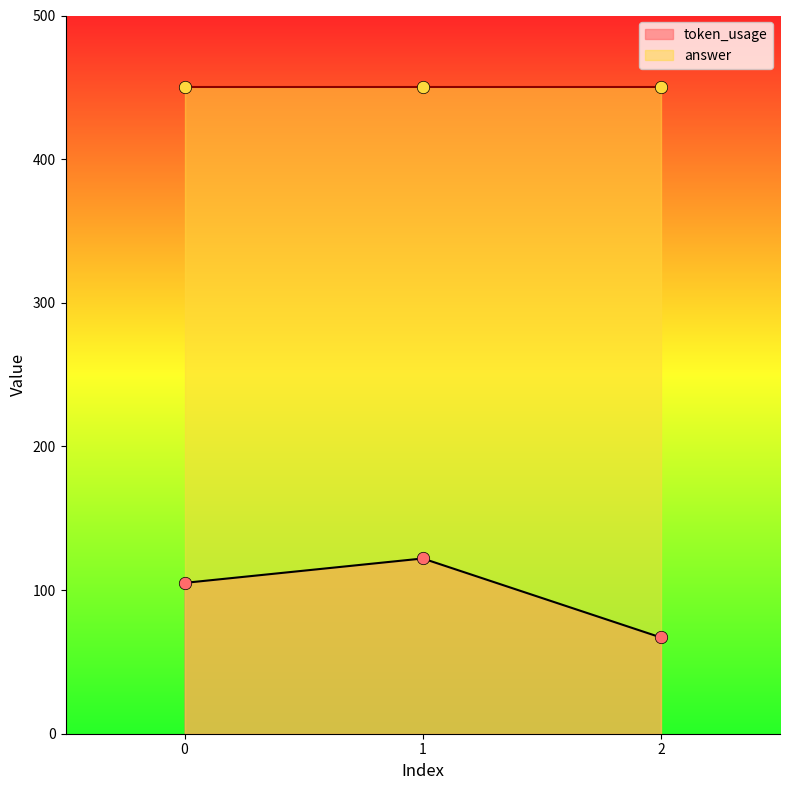

What is the change in value from 0 to 1?

+17